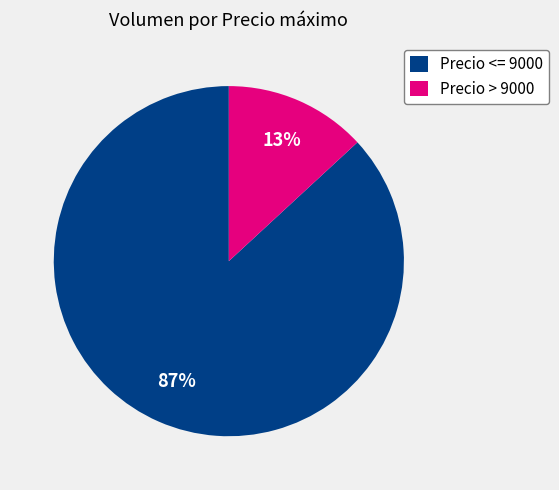

What percentage is the Precio > 9000 slice, to the nearest percent?

13%